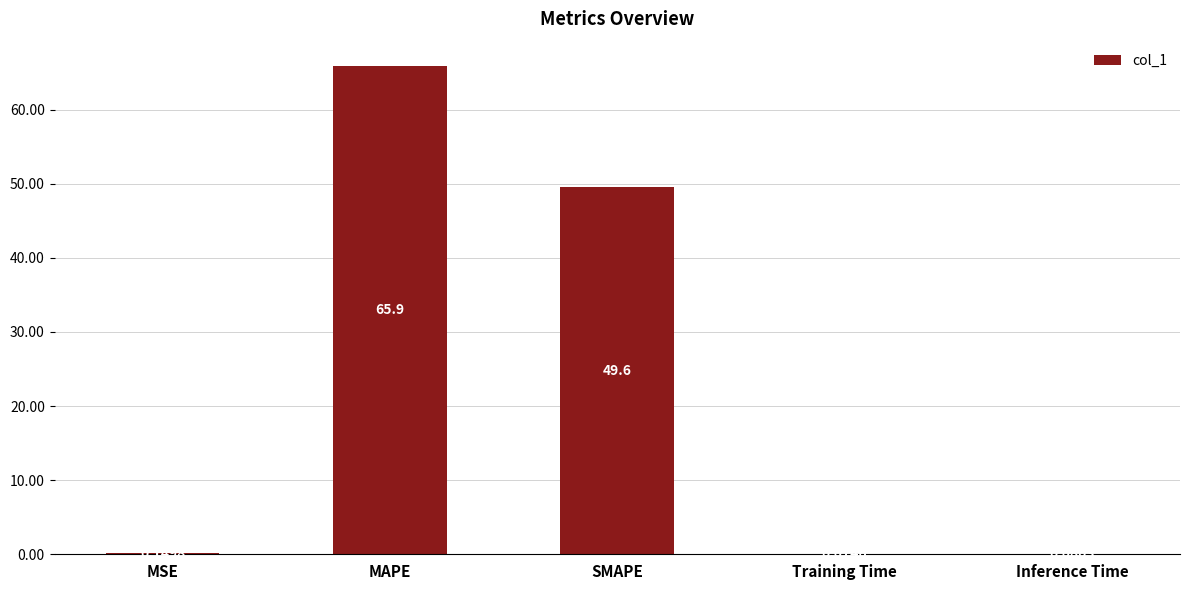

Which category has the highest value across all series?

MAPE